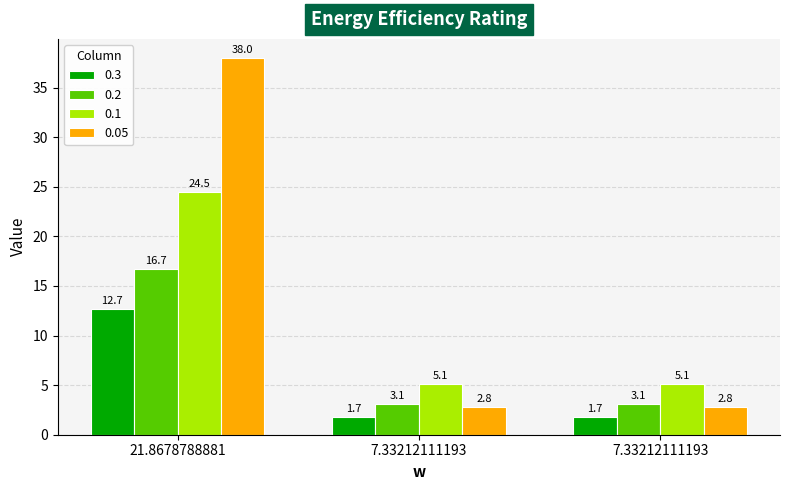

What is the average value of the 0.05 series?

14.5